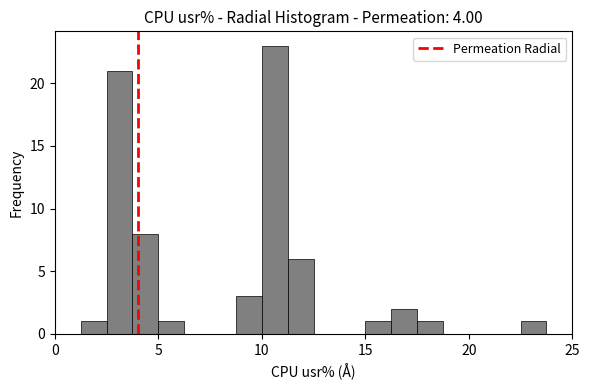

Read against the x-axis, roughly where is the centre of the tallest bar?

10.5